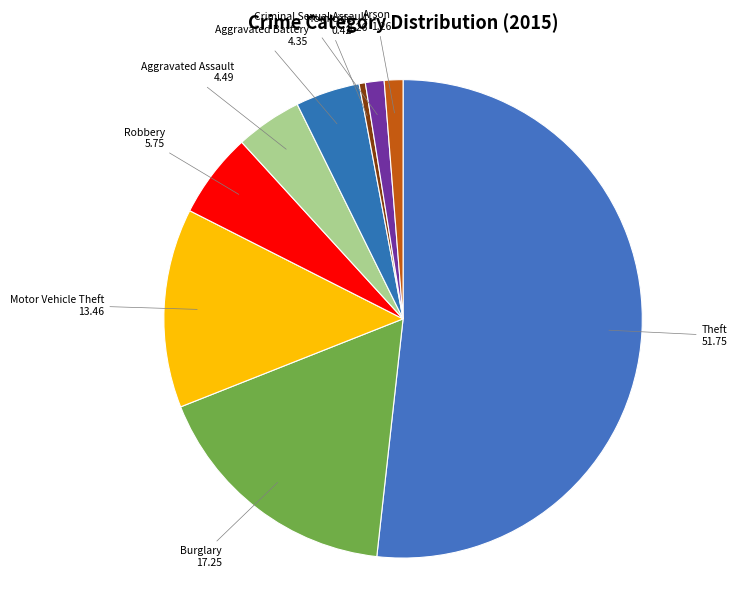

What is the smallest slice in the pie chart?

Homicide